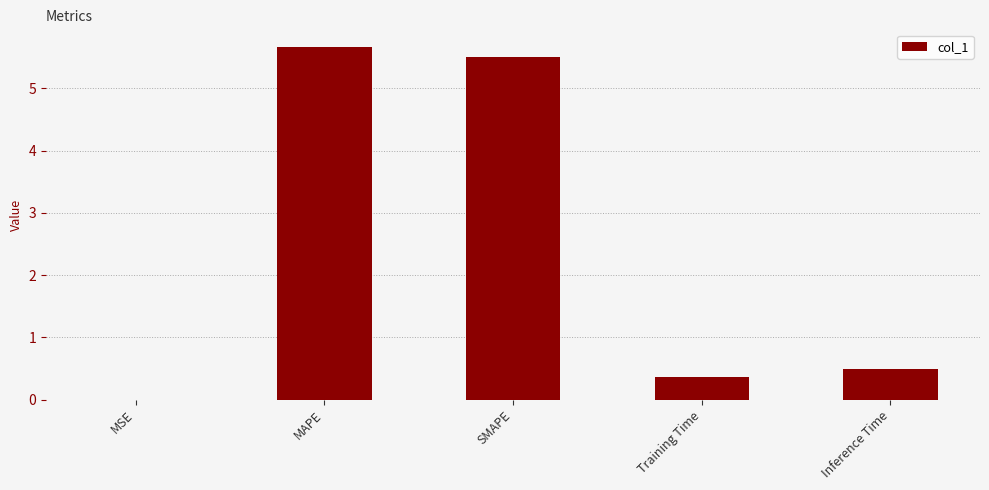

What value does the data have at Inference Time?

0.5